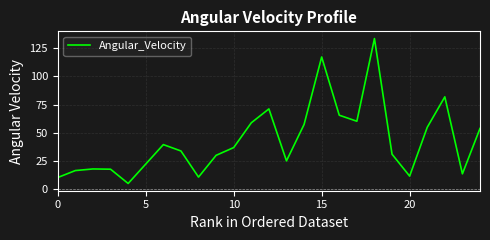

How many lines are shown in the chart?

1